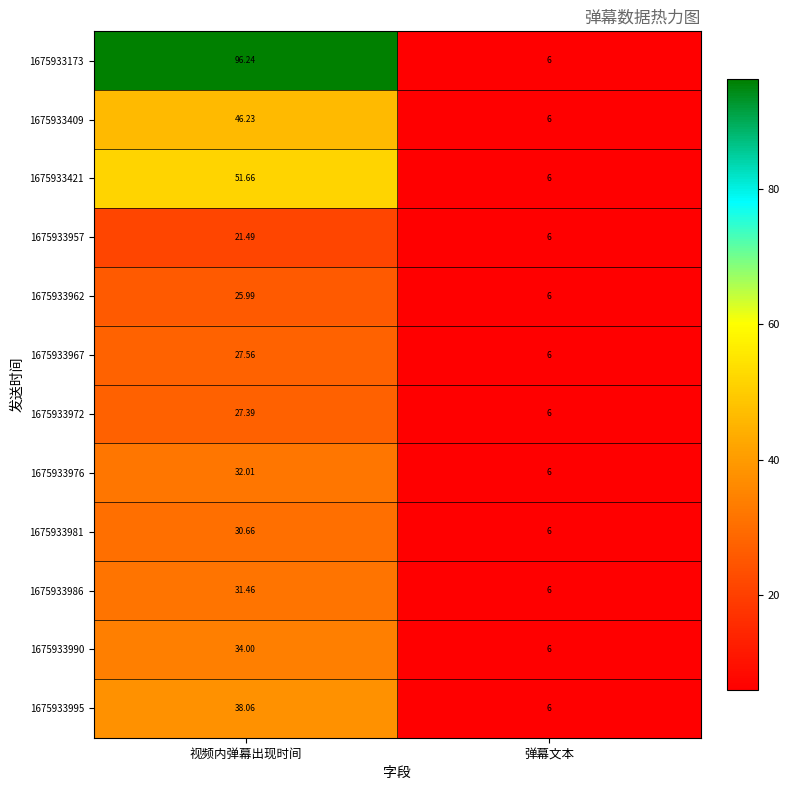

Which series has the largest range (max minus min)?

1675933173